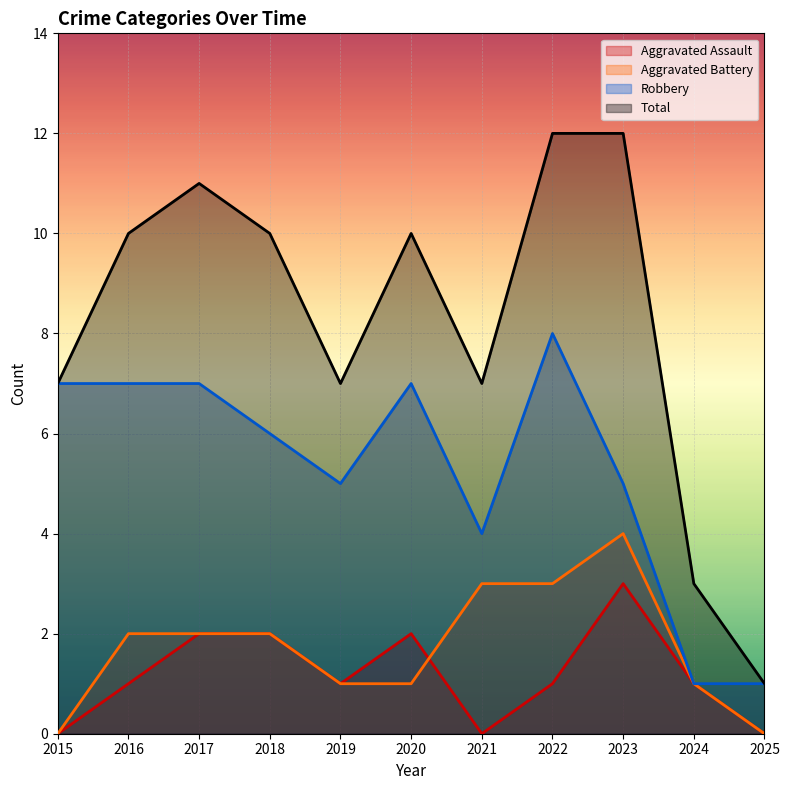

How many data points does each series have?

11